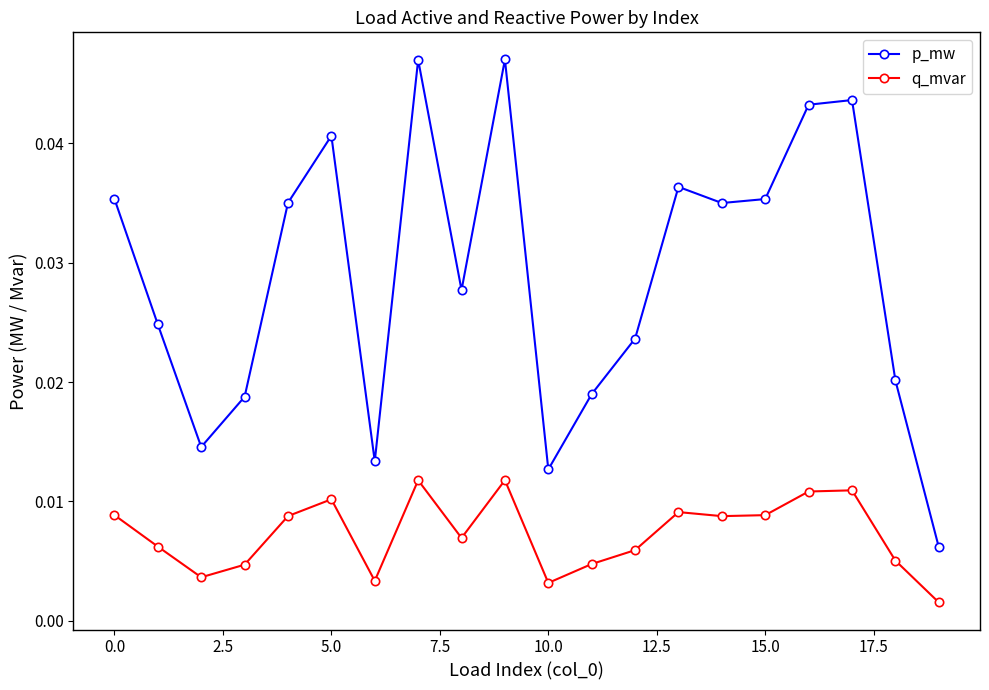

What is the sum of all q_mvar values?

0.1